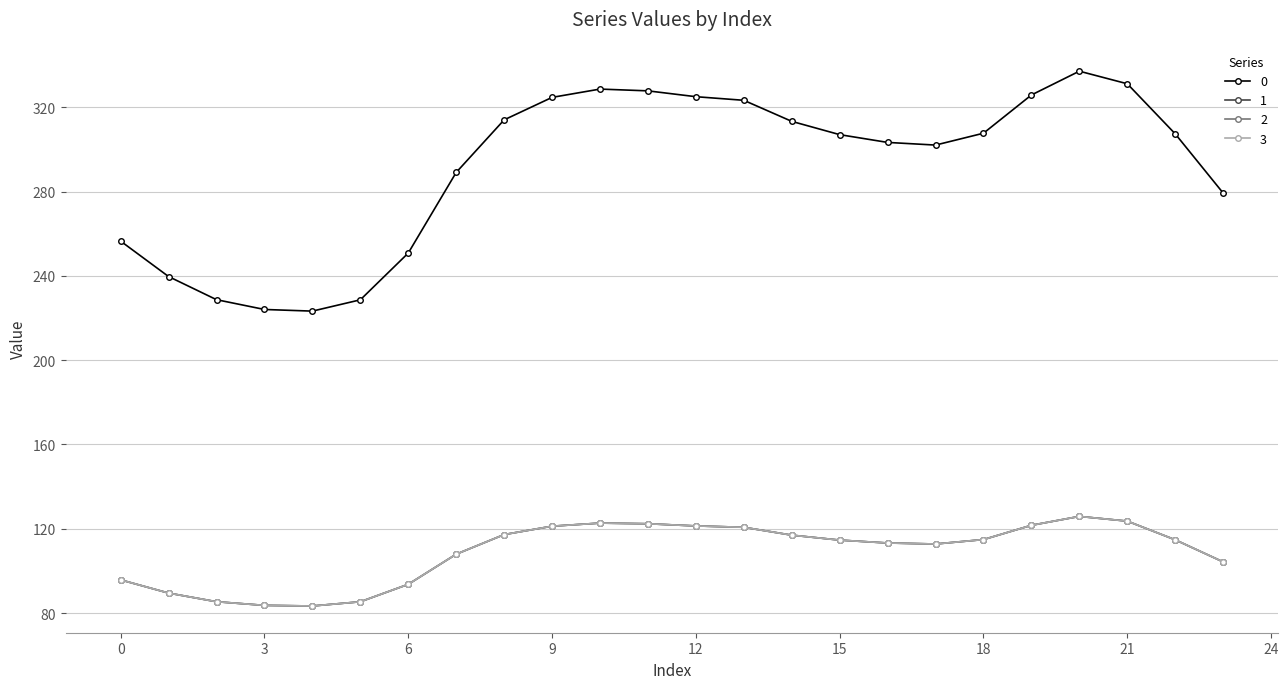

In 1, how many points are lower than both neighbors (excluding endpoints)?

2